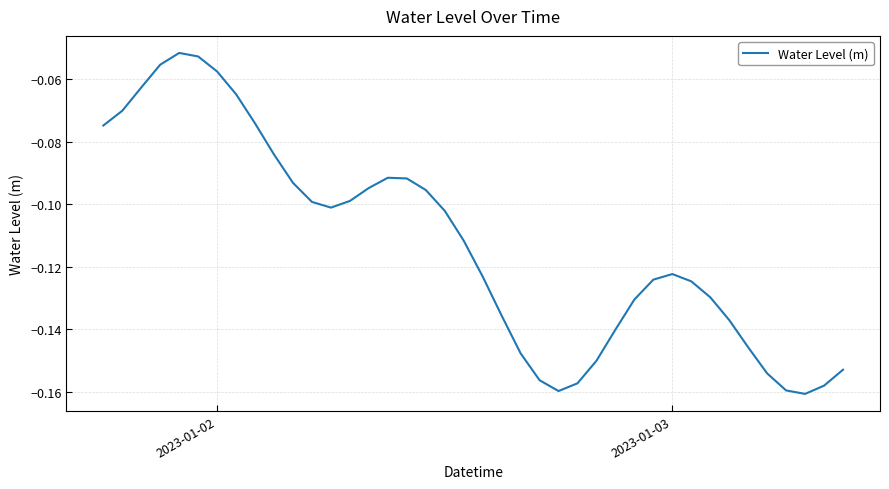

How many lines are shown in the chart?

1